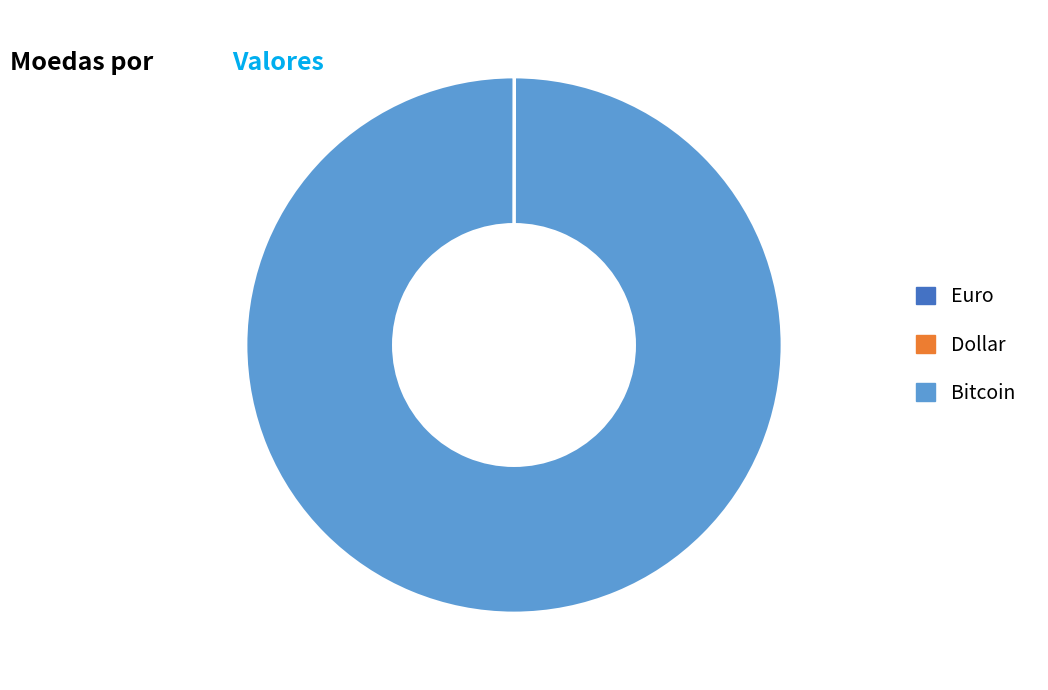

Does any single category account for the majority?

Yes